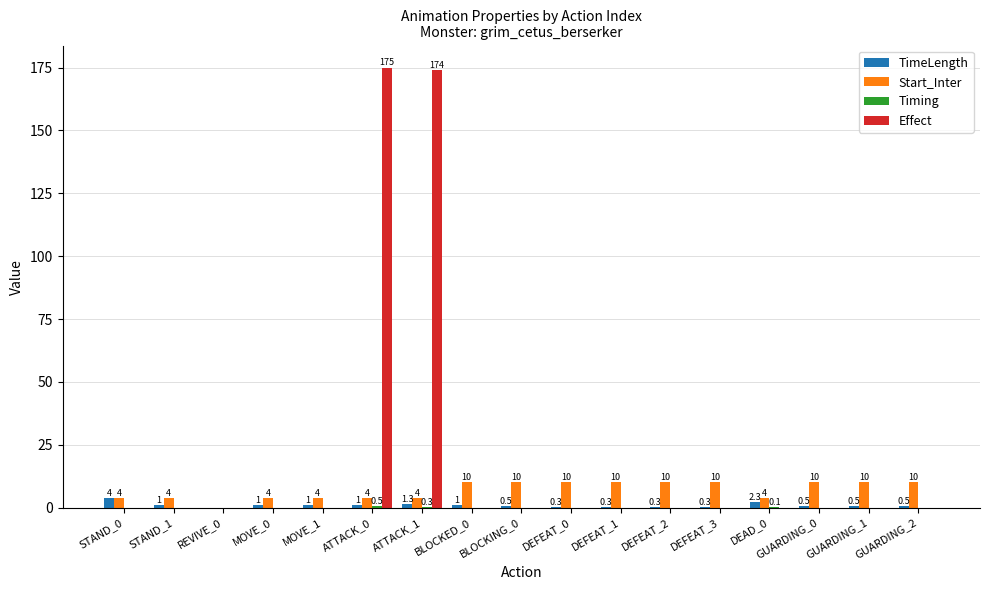

True or false: Effect has a value of 0.0 at DEFEAT_2.

True